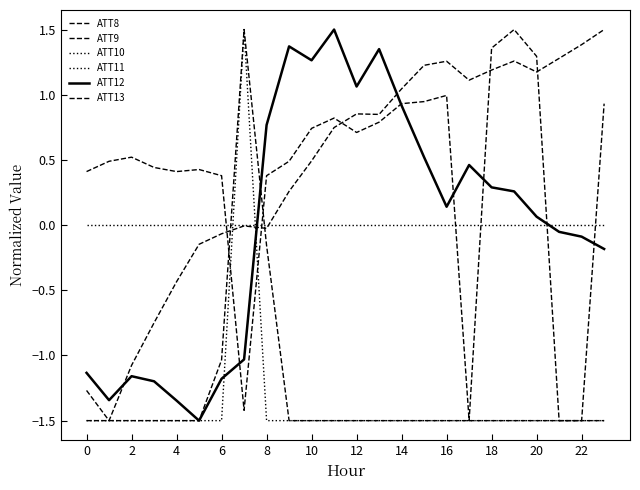

What is the label of the 14th point from the left?

13